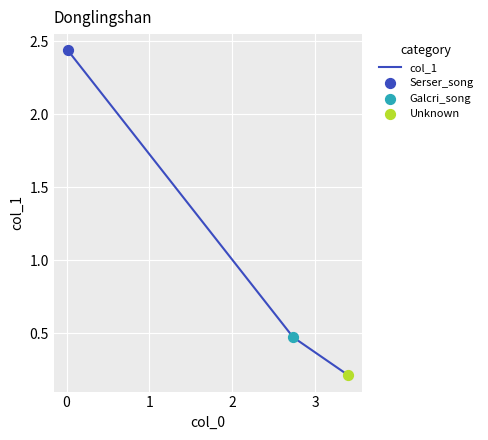

What is the difference between the maximum and minimum values?

2.2